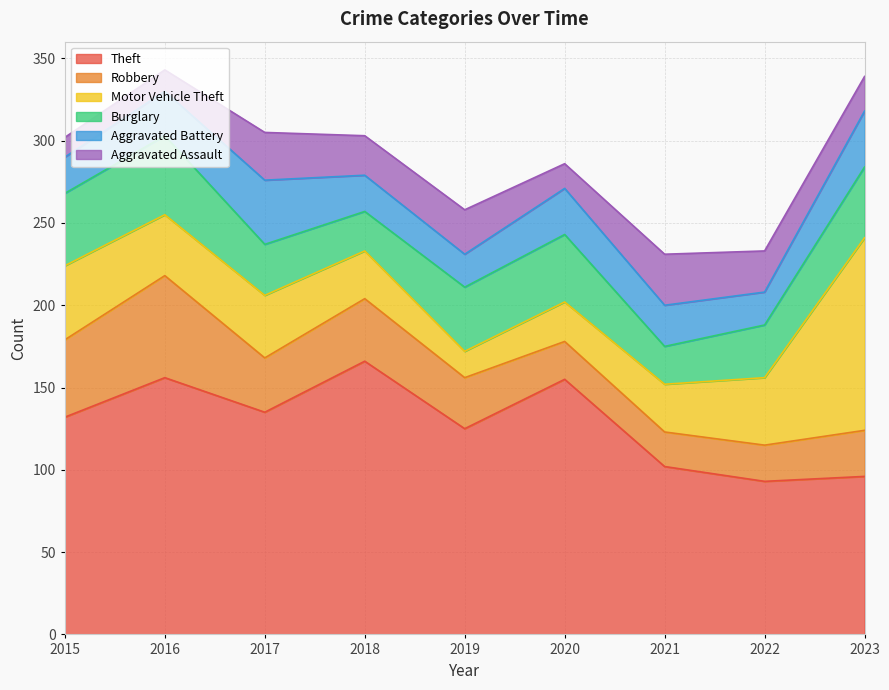

How many intersections are there between Robbery and Burglary?

1